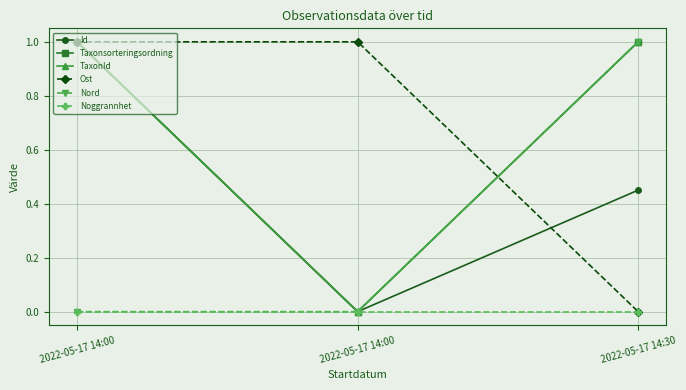

Does the chart have visible grid lines?

Yes